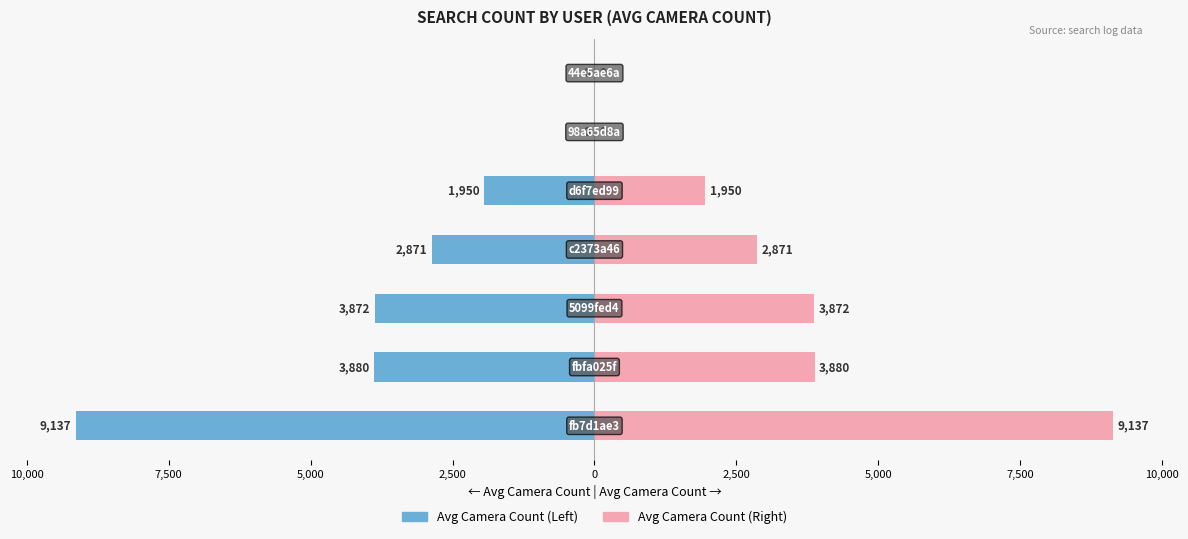

What is the difference between the second highest and second lowest values in the Avg Camera Count (Pink) series?

3880.0